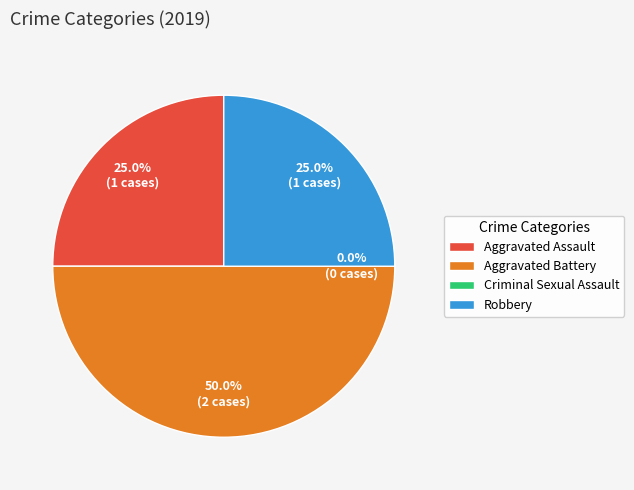

Does any single category account for the majority?

No